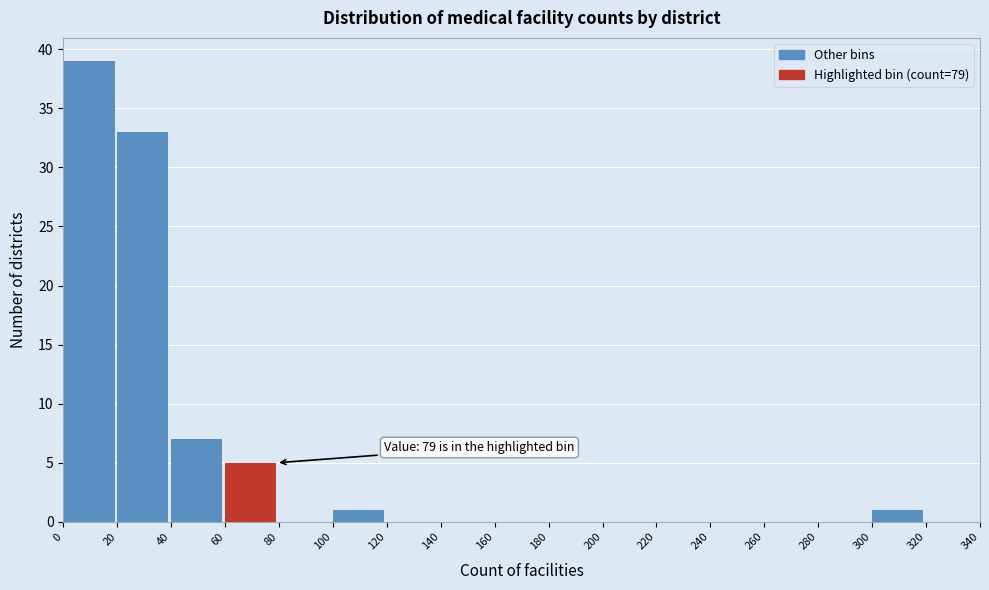

Over which range of the x-axis is the bar tallest?

0 to 20